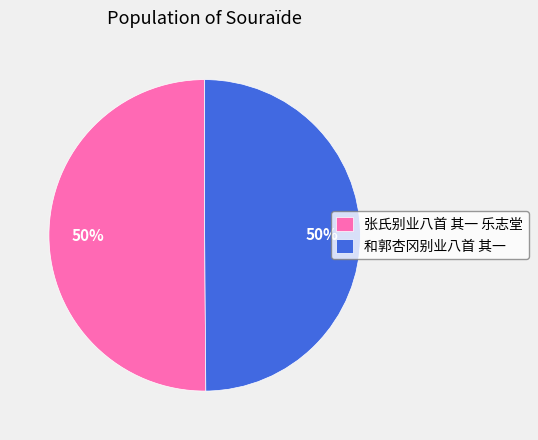

Approximately how many times larger is the value at 张氏别业八首 其一 乐志堂 compared to 和郭杏冈别业八首 其一?

1.0